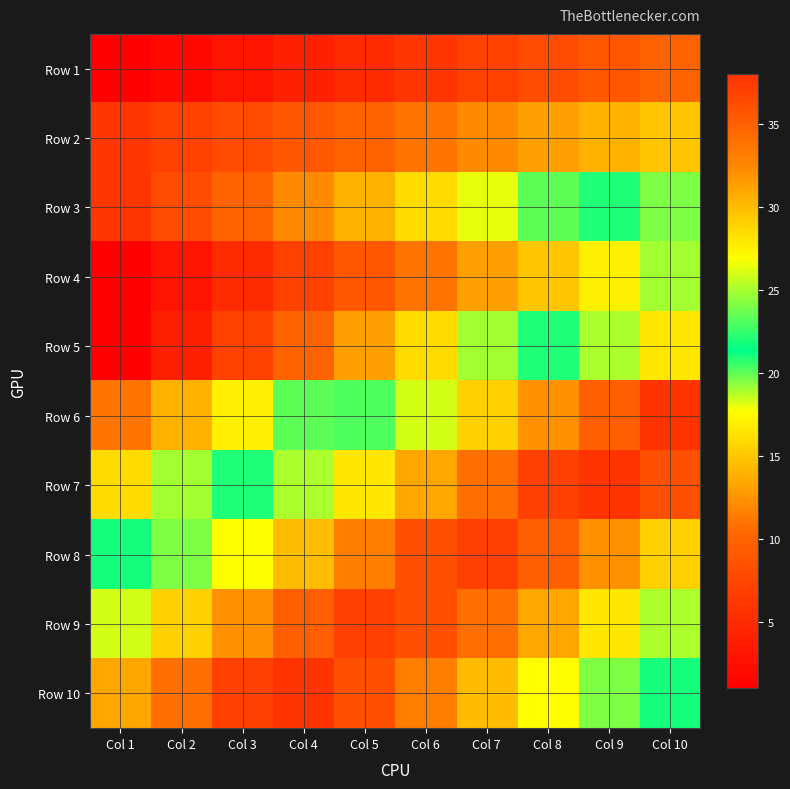

Which label corresponds to the largest value in the chart?

Col 10